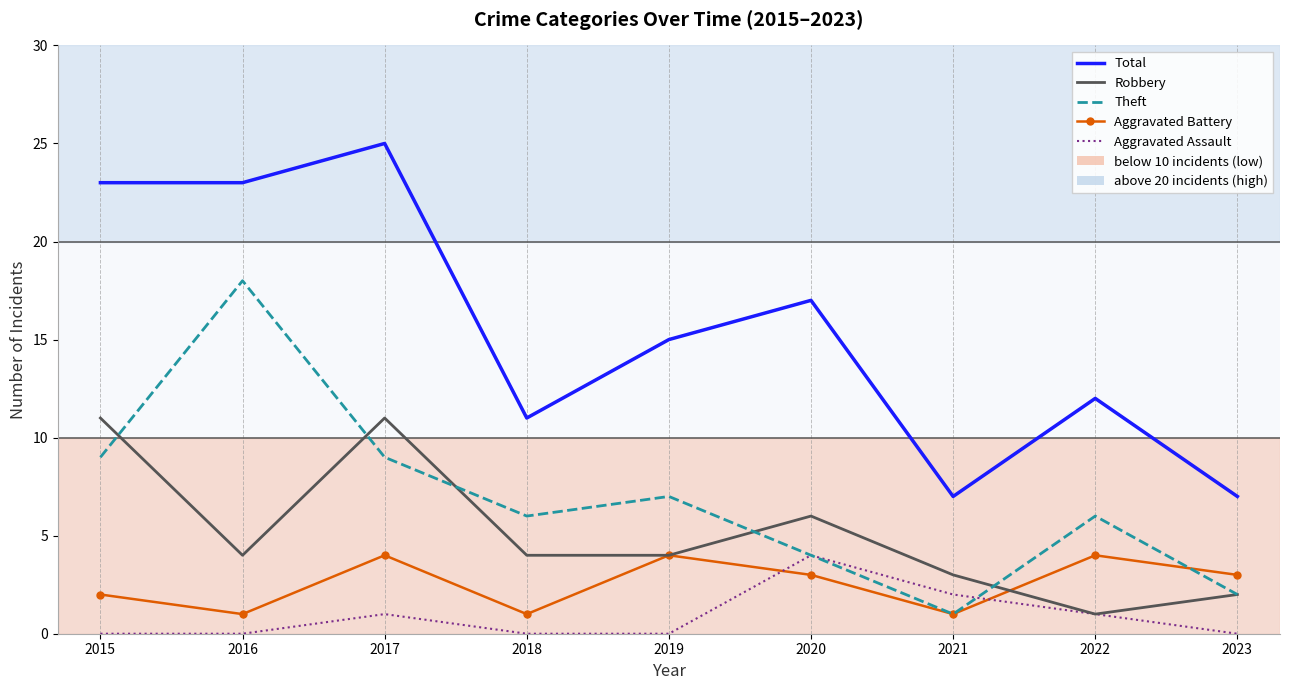

What is the approximate value of Theft at 2020, to the nearest 5?

5